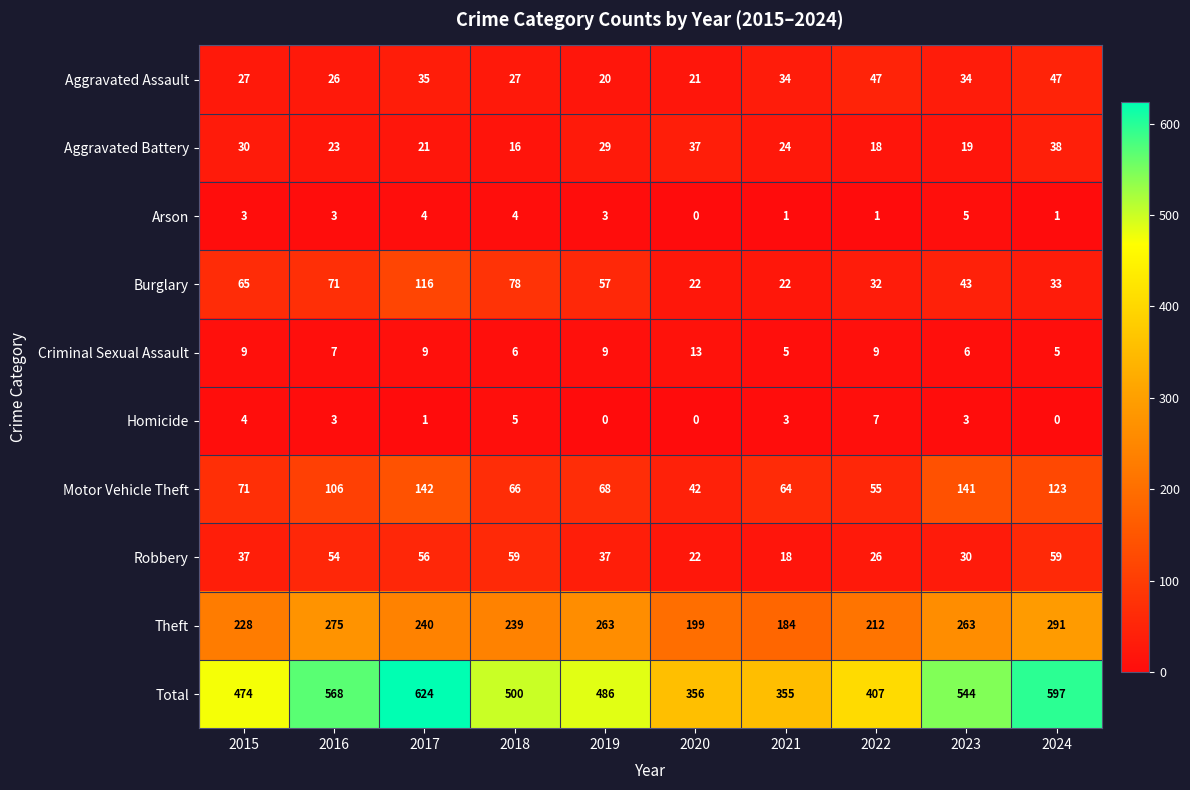

What is the sum of the Aggravated Battery values at 2024 and 2018?

54